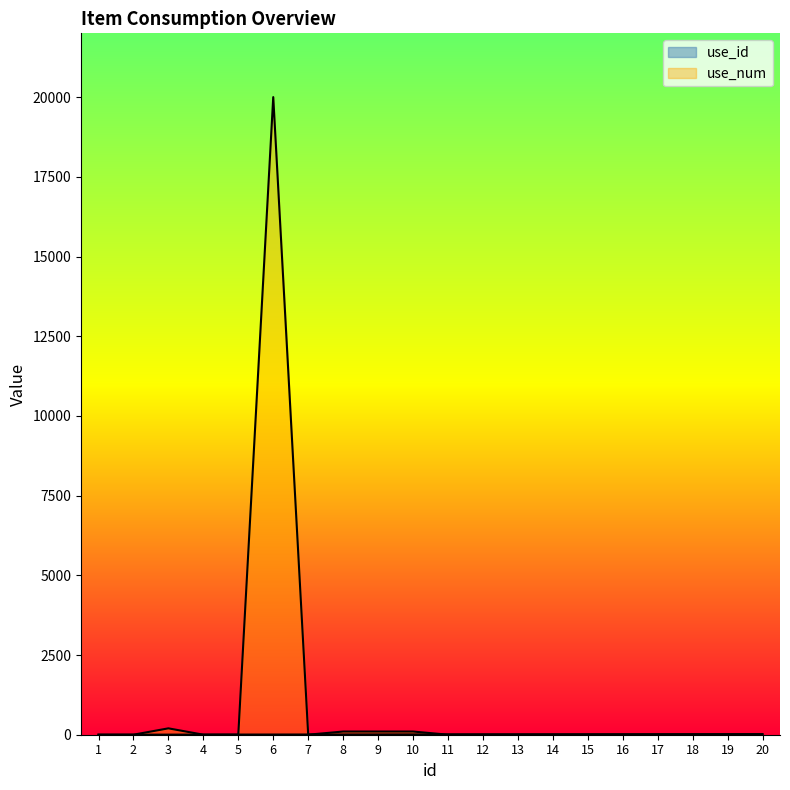

Rank the series at 10 from lowest to highest value.

use_id, use_num